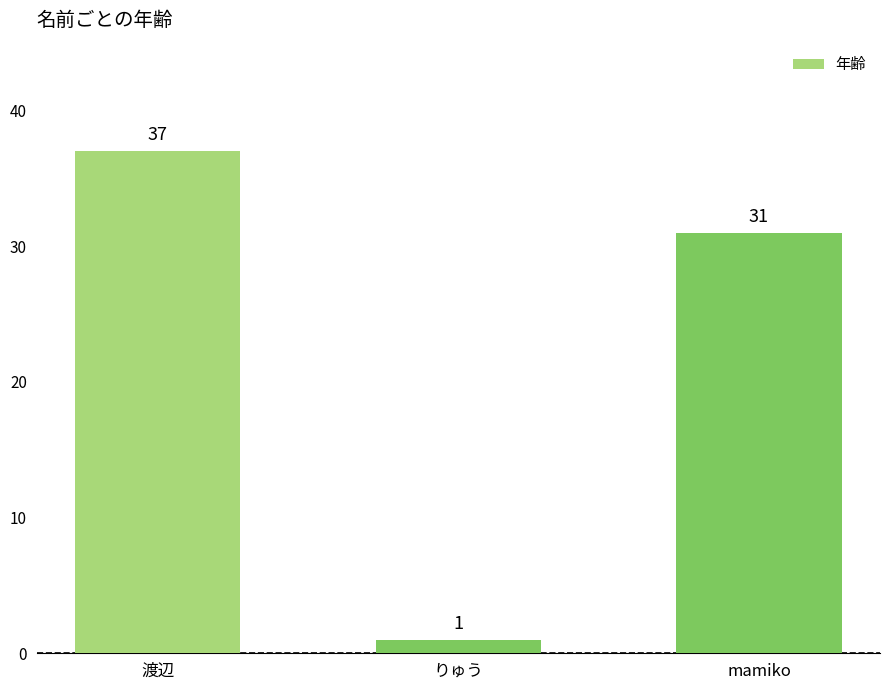

How many bars are there in total?

3